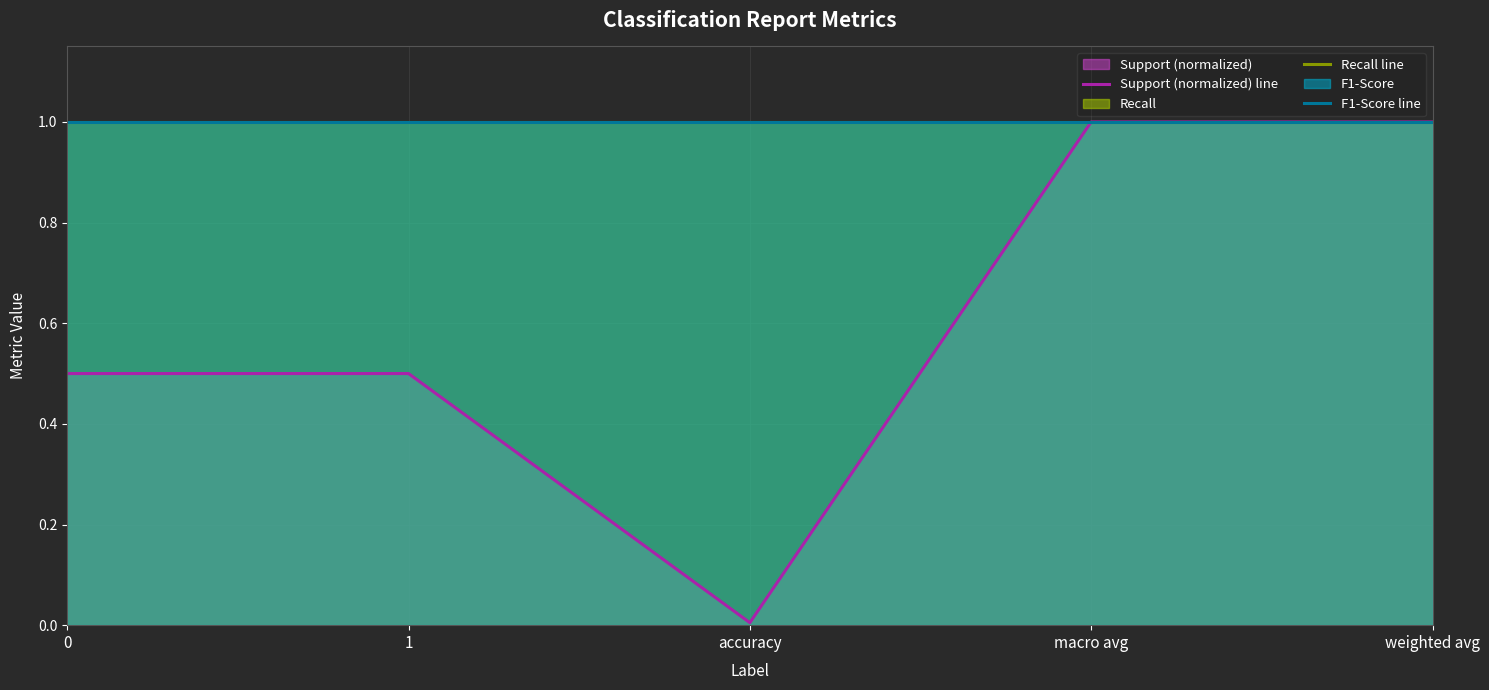

What position from the left is weighted avg?

5